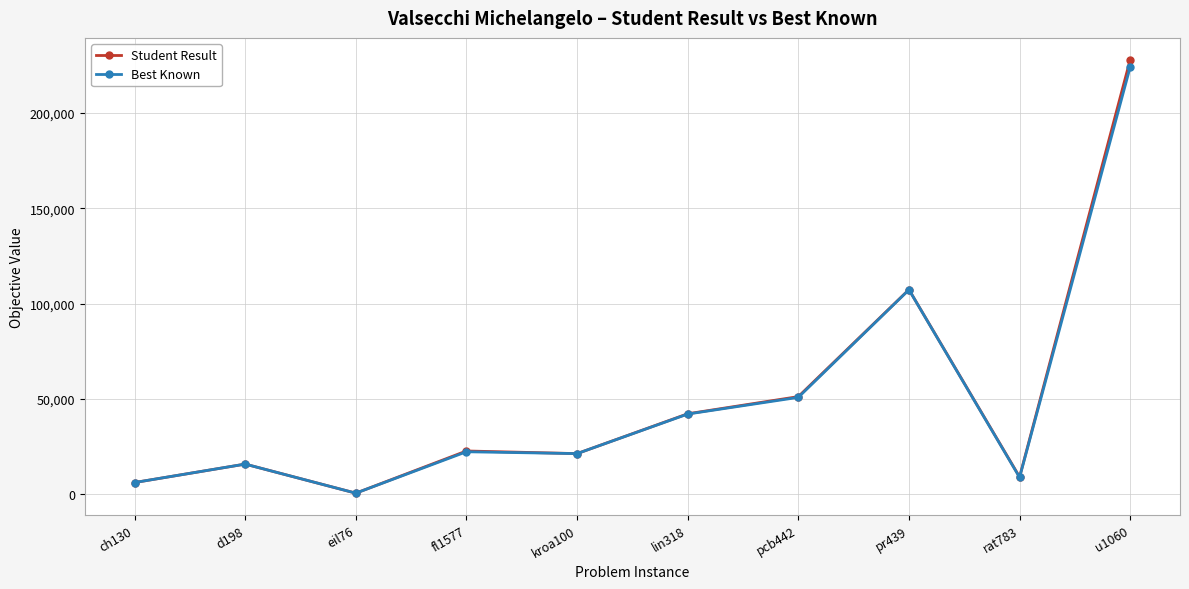

What is the label of the 5th point from the left?

kroa100